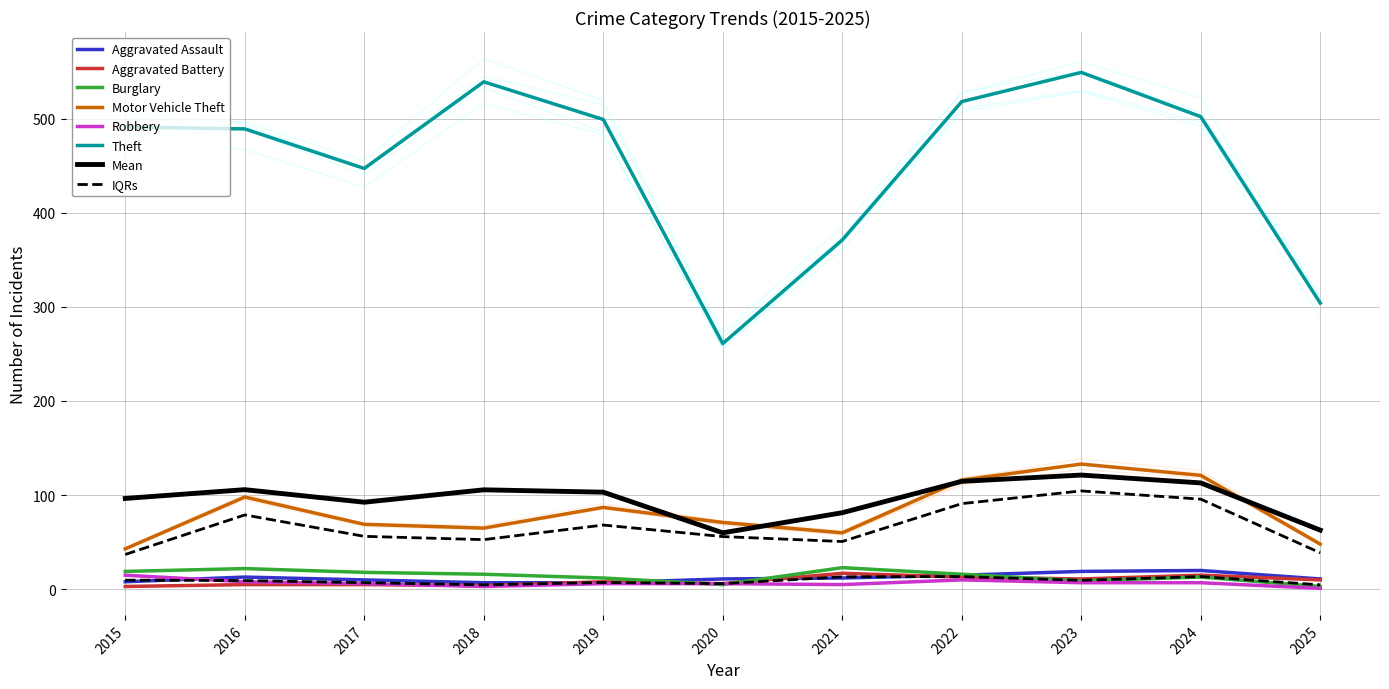

List the series in order of their peak value, highest first.

Theft, Motor Vehicle Theft, Burglary, Aggravated Assault, Aggravated Battery, Robbery